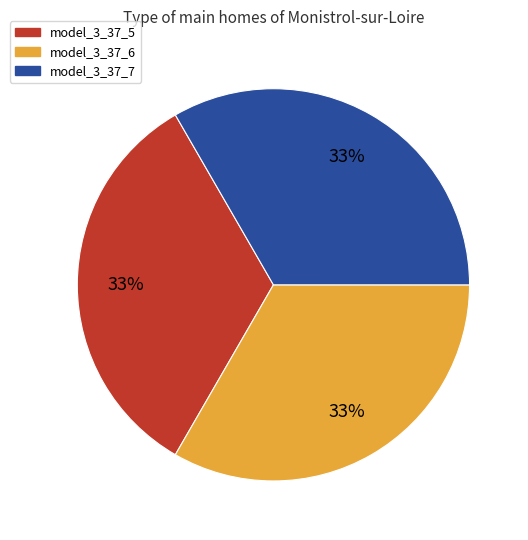

To the nearest percent, what is the average slice percentage?

33%